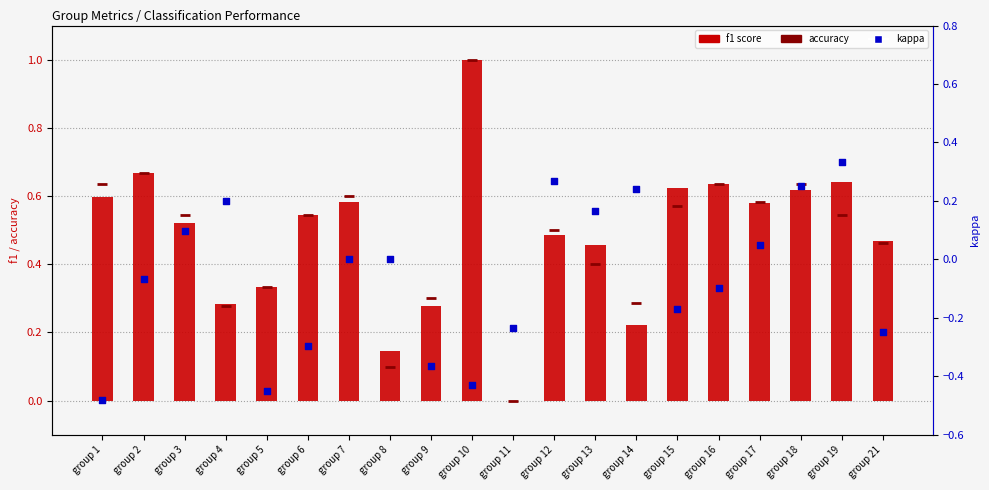

Which series has the largest total across all categories?

f1 score